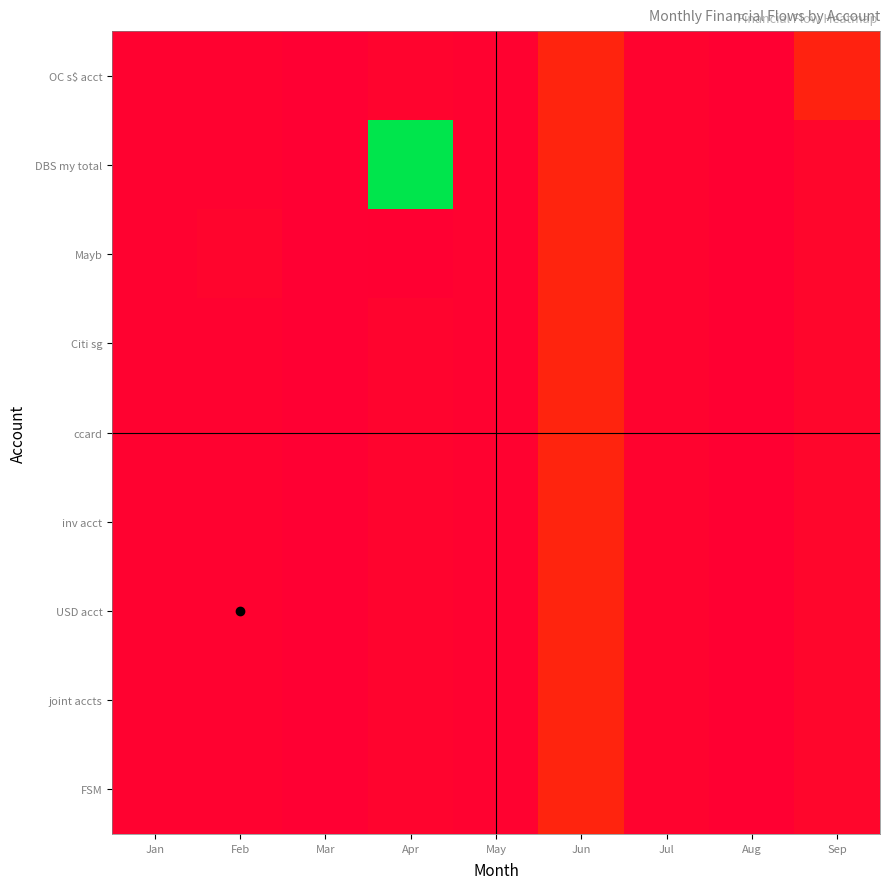

Reading left to right, extract all data points from this chart.

OC s$ acct: Jan=12330.0	Feb=12330.0	Mar=12130.0	Apr=12480.0	May=12330.0	Jun=14873.9	Jul=12460.3	Aug=12240.3	Sep=14750.7
DBS my total: Jan=12332.0	Feb=12330.0	Mar=12130.0	Apr=31314.4	May=12330.0	Jun=14873.9	Jul=12460.3	Aug=12240.3	Sep=12618.0
Mayb: Jan=12332.0	Feb=12608.0	Mar=12130.0	Apr=12230.0	May=12330.0	Jun=14873.9	Jul=12460.3	Aug=12240.3	Sep=12618.0
Citi sg: Jan=12330.0	Feb=12330.0	Mar=12130.0	Apr=12480.0	May=12330.0	Jun=14873.9	Jul=12460.3	Aug=12240.3	Sep=12618.0
ccard: Jan=12330.0	Feb=12330.0	Mar=12130.0	Apr=12480.0	May=12330.0	Jun=14873.9	Jul=12460.3	Aug=12240.3	Sep=12618.0
inv acct: Jan=12332.0	Feb=12330.0	Mar=12130.0	Apr=12480.0	May=12330.0	Jun=14873.9	Jul=12460.3	Aug=12240.3	Sep=12618.0
USD acct: Jan=12330.0	Feb=12330.0	Mar=12130.0	Apr=12480.0	May=12330.0	Jun=14873.9	Jul=12460.3	Aug=12240.3	Sep=12618.0
joint accts: Jan=12330.0	Feb=12330.0	Mar=12130.0	Apr=12480.0	May=12330.0	Jun=14873.9	Jul=12460.3	Aug=12240.3	Sep=12618.0
FSM: Jan=12330.0	Feb=12330.0	Mar=12130.0	Apr=12480.0	May=12330.0	Jun=14873.9	Jul=12460.3	Aug=12240.3	Sep=12618.0